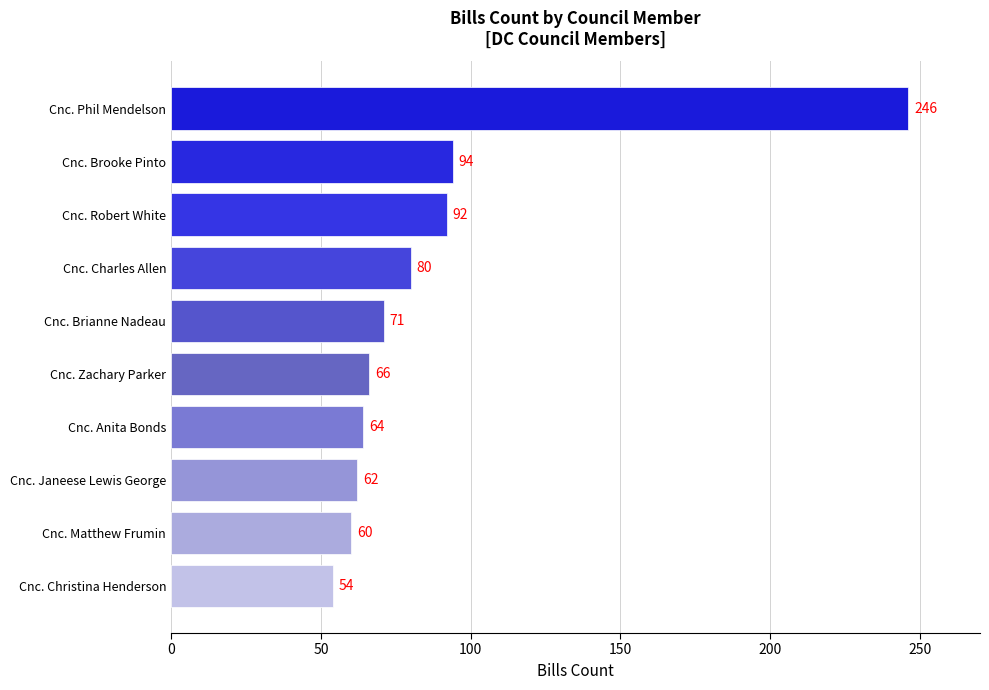

Reading bottom to top, extract all data points from this chart.

Cnc. Christina Henderson=54	Cnc. Matthew Frumin=60	Cnc. Janeese Lewis George=62	Cnc. Anita Bonds=64	Cnc. Zachary Parker=66	Cnc. Brianne Nadeau=71	Cnc. Charles Allen=80	Cnc. Robert White=92	Cnc. Brooke Pinto=94	Cnc. Phil Mendelson=246